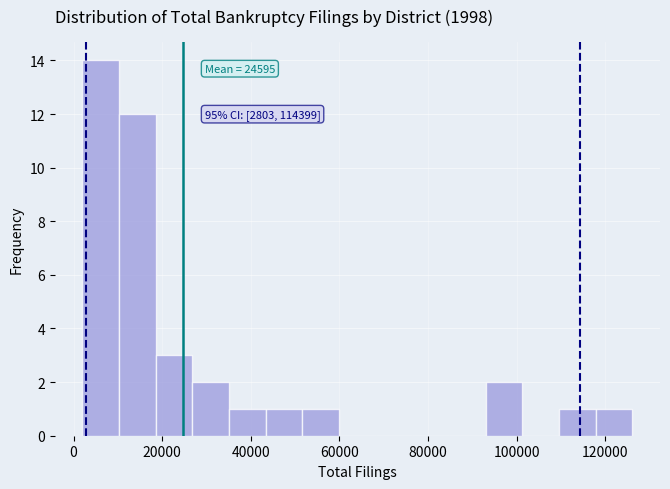

Over which range of the x-axis is the bar tallest?

2000 to 10000